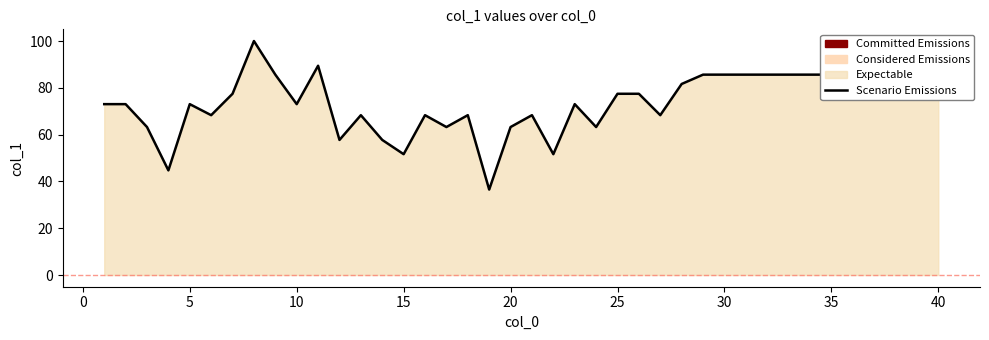

What is the sum of all values?

2944.7